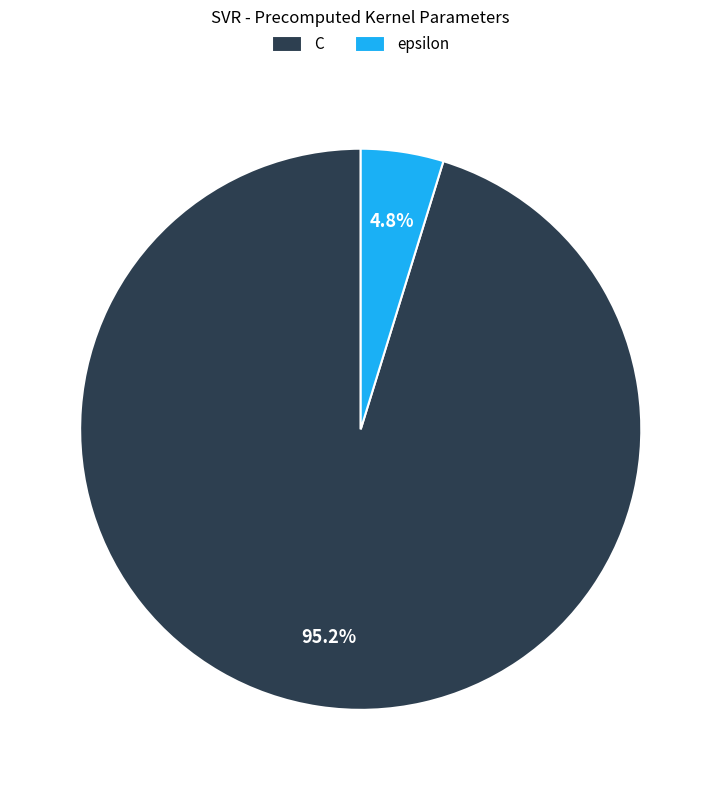

Count the number of slices in the pie.

2